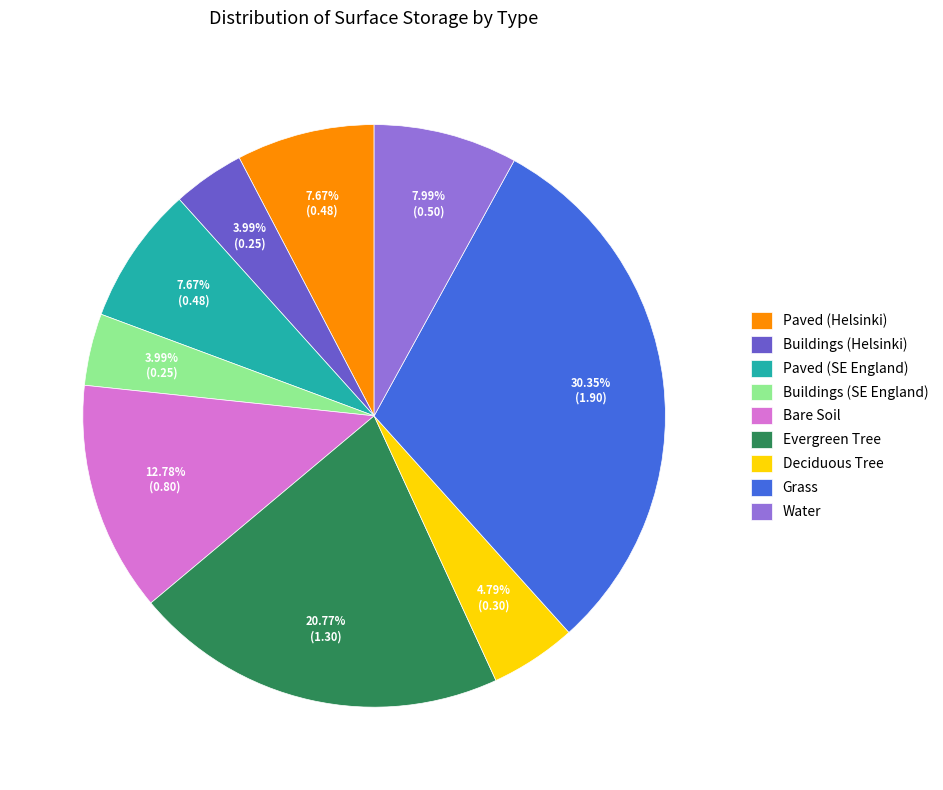

What percentage is the Grass slice, to the nearest percent?

30%